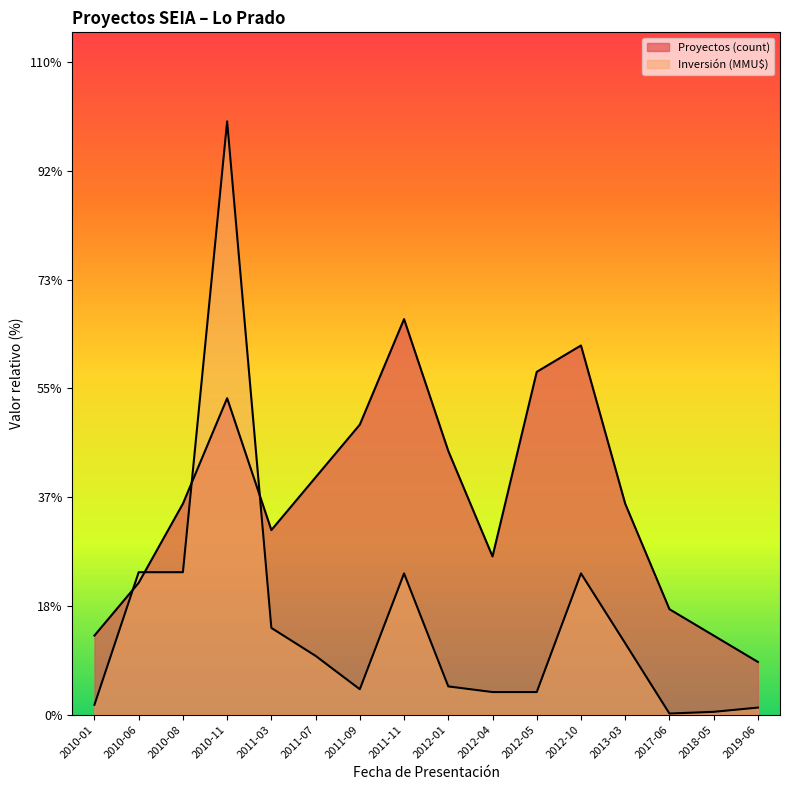

Read the Proyectos (count) value at 2011-09.

11.0